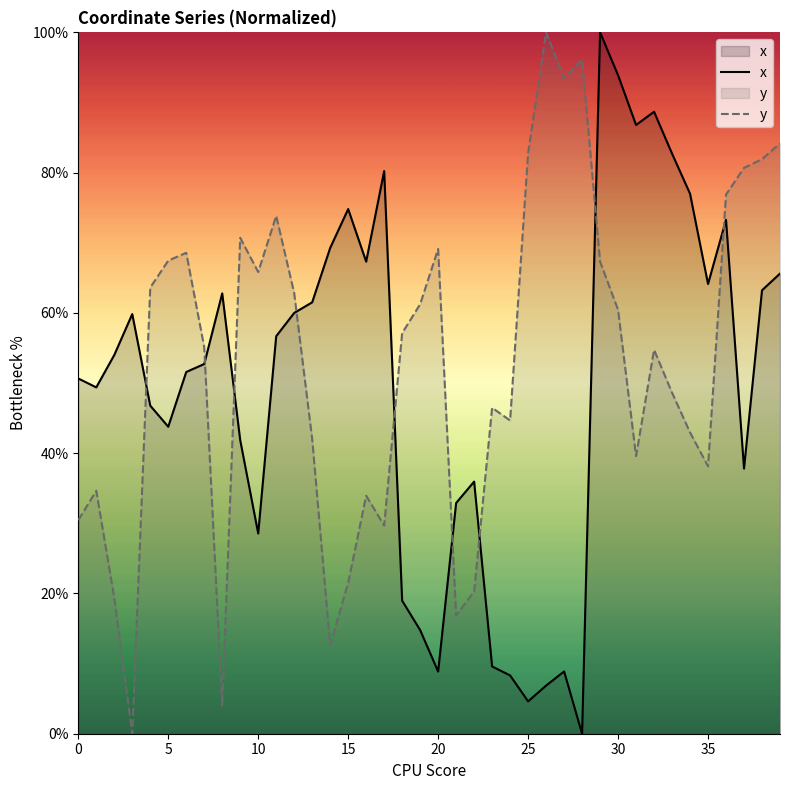

How many times do x and y cross each other?

9